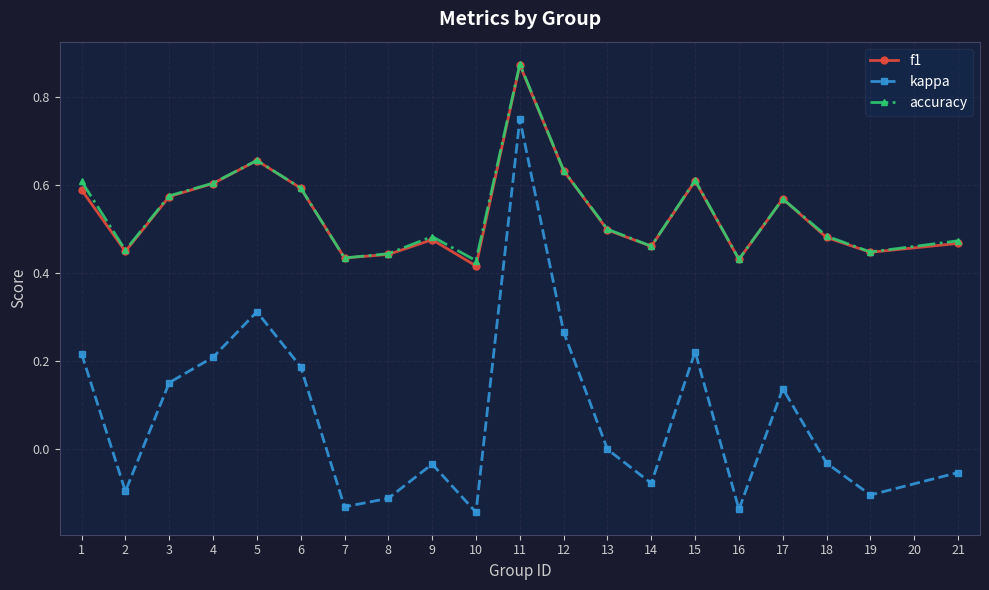

True or false: accuracy and kappa cross at least once.

False